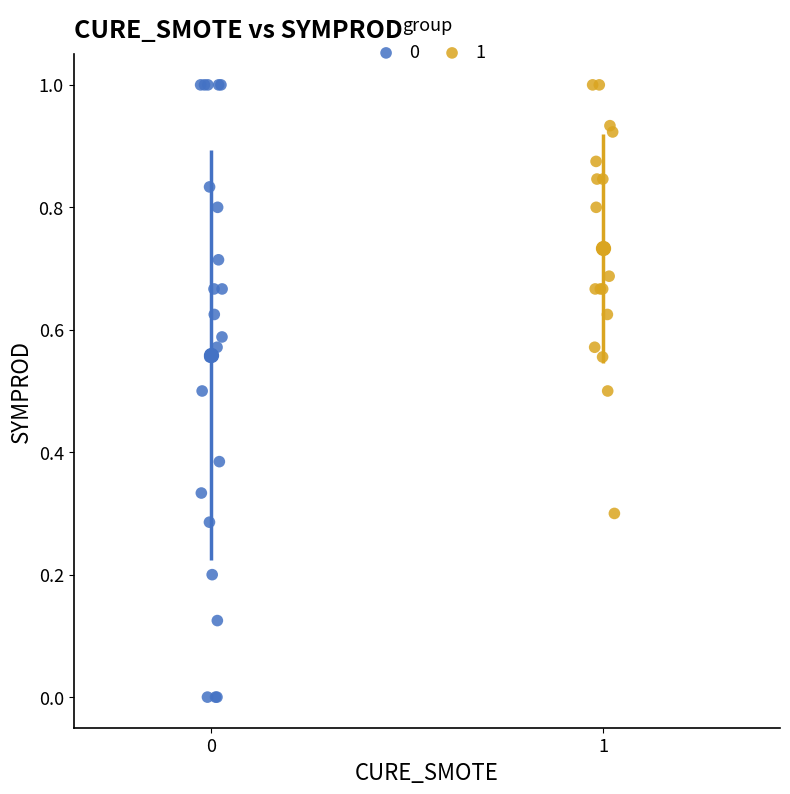

What are all the series names shown in the legend?

0, 1